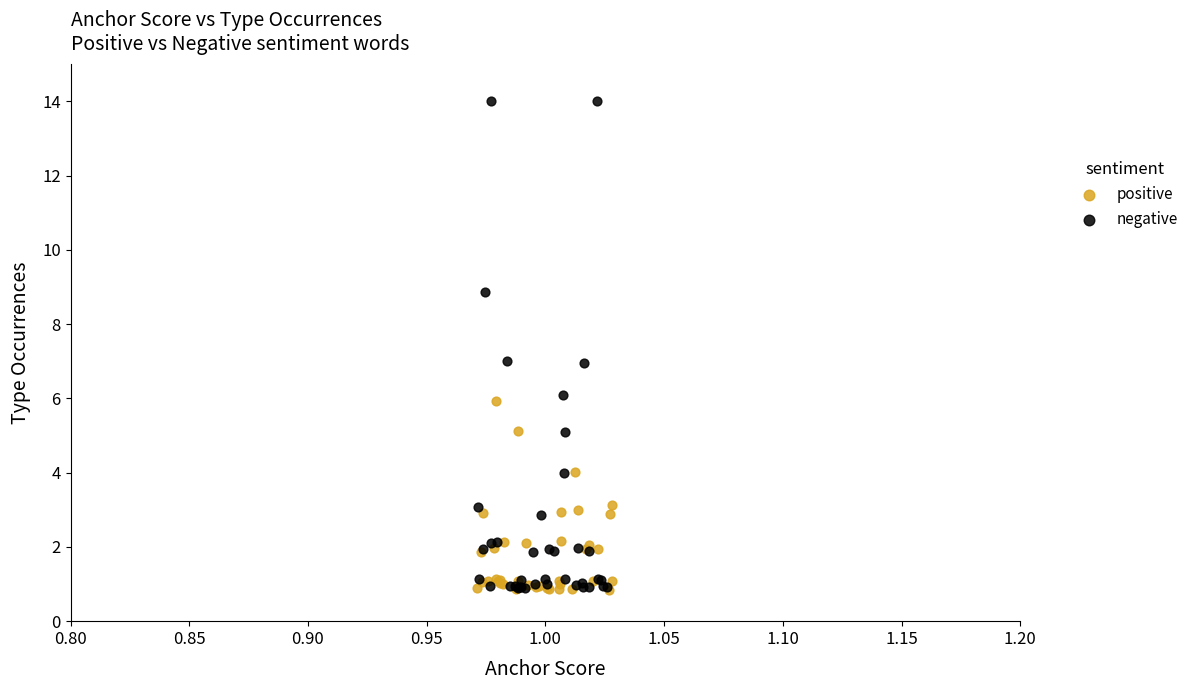

Which series has the largest Y range (max minus min)?

negative